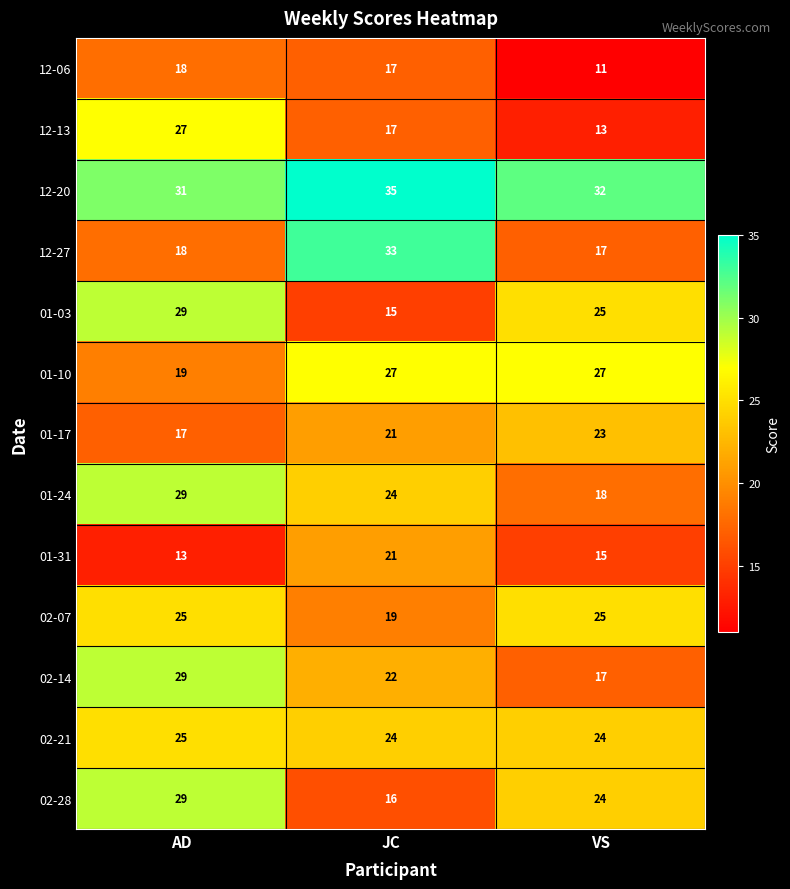

At which category is the sum across all series the highest?

AD